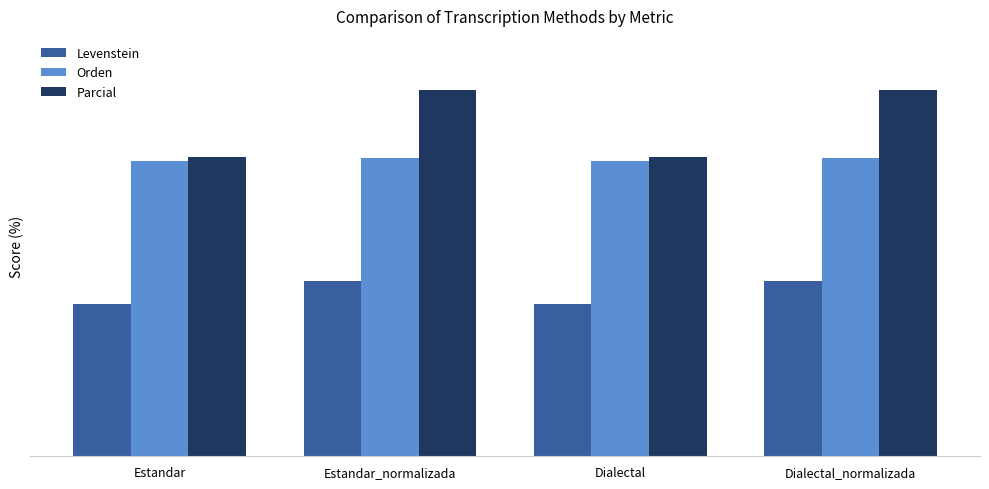

Read the Levenstein value at Dialectal.

21.7